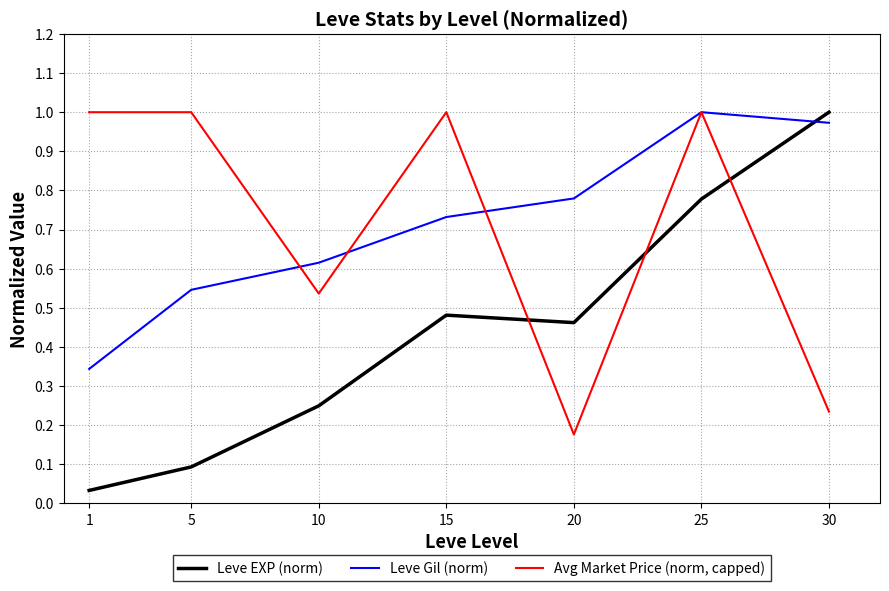

Read the Leve EXP (norm) value at 5.

0.1